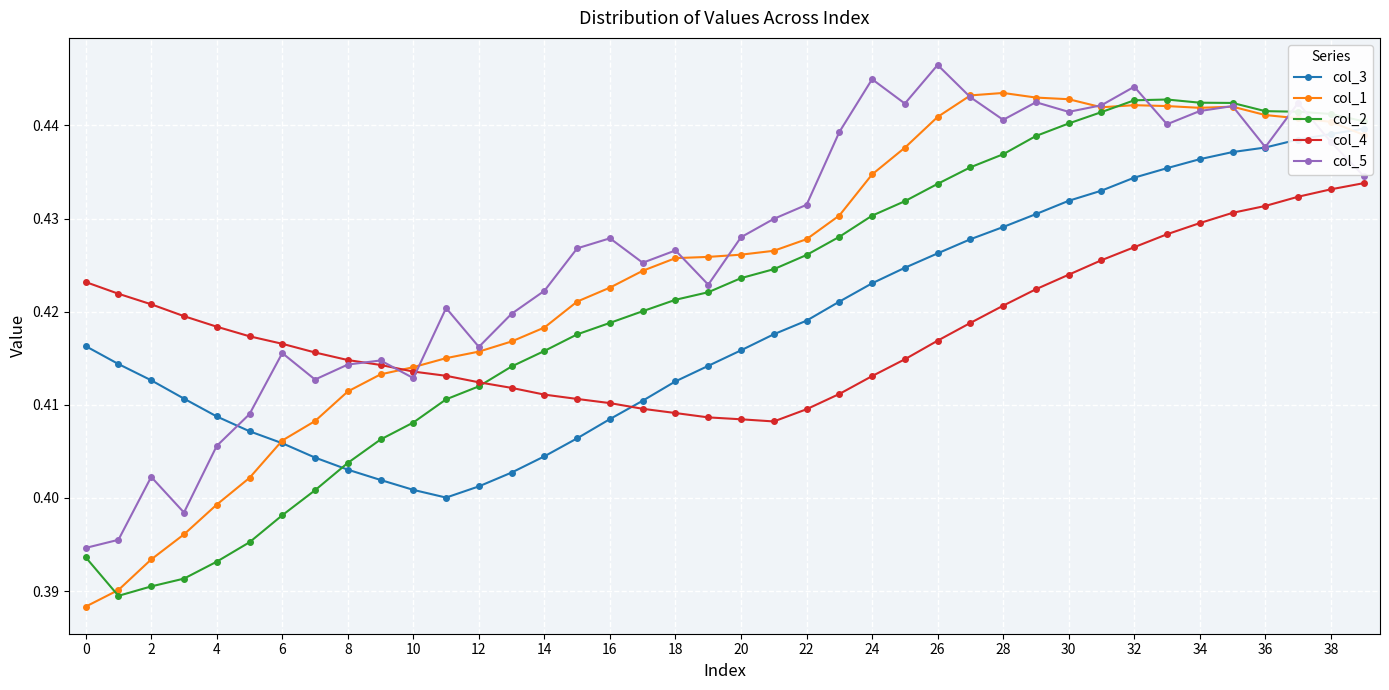

Which series has the largest total across all categories?

col_5